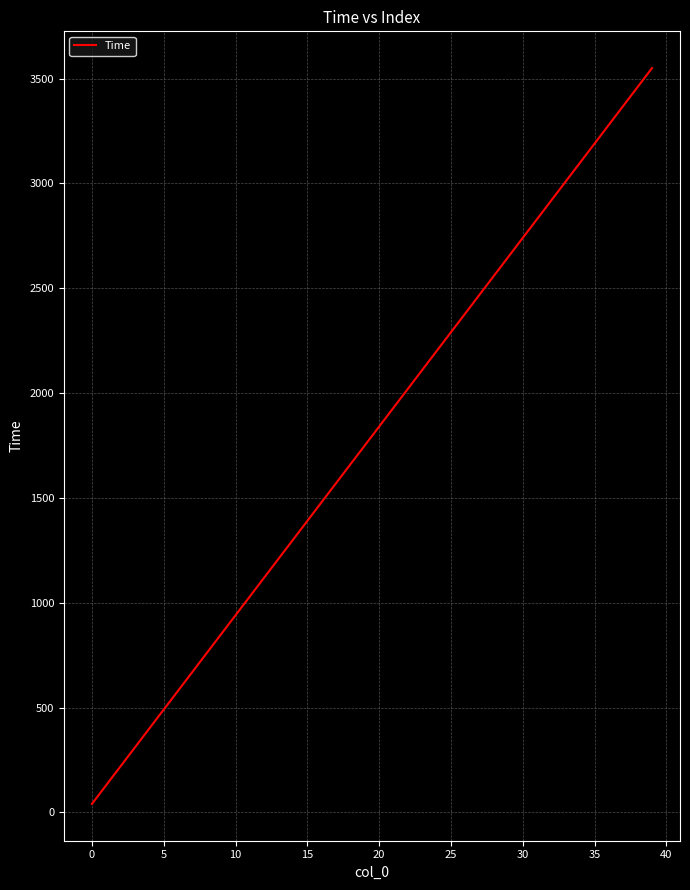

What is the difference between the maximum and minimum values?

3510